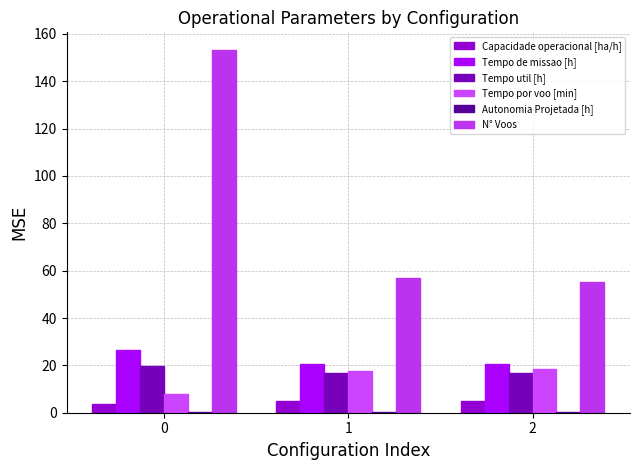

True or false: Autonomia Projetada [h] has a value of 0.4 at 2.

True